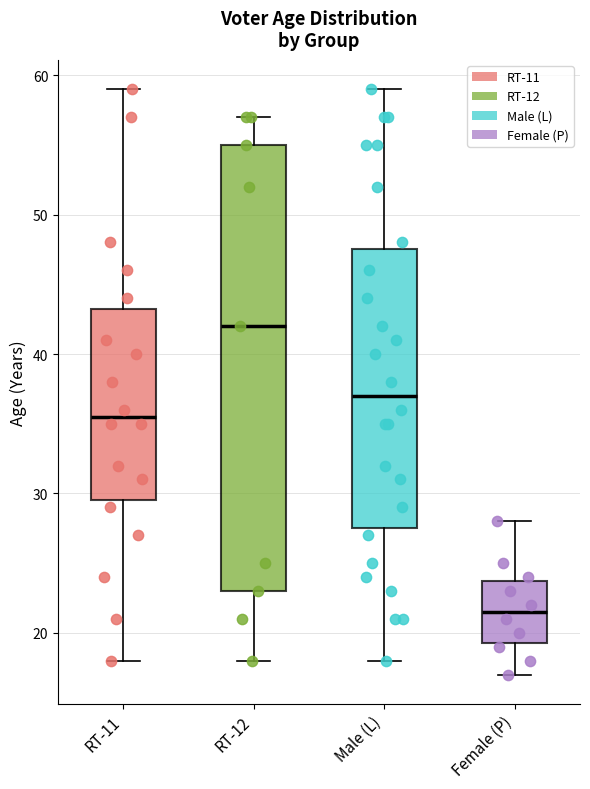

Reading left to right, transcribe this box plot: for each box, give where its median line is, the range the box spans, and where its two whiskers end, as read against the y-axis. The values are not printed on the chart, so give them approximately, as read against the axis.

RT-11: median 36, box 30 to 43, whiskers 18 to 59
RT-12: median 42, box 23 to 55, whiskers 18 to 57
Male (L): median 37, box 28 to 48, whiskers 18 to 59
Female (P): median 22, box 19 to 24, whiskers 17 to 28